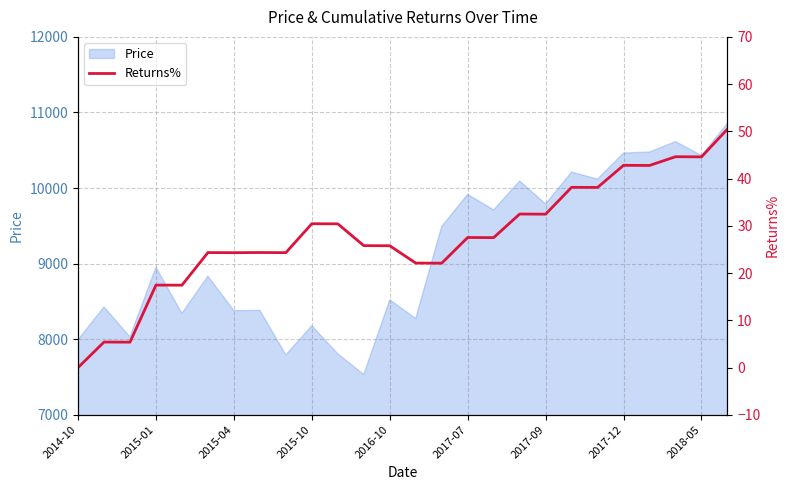

The value at 16 is 41.0. True or false?

False